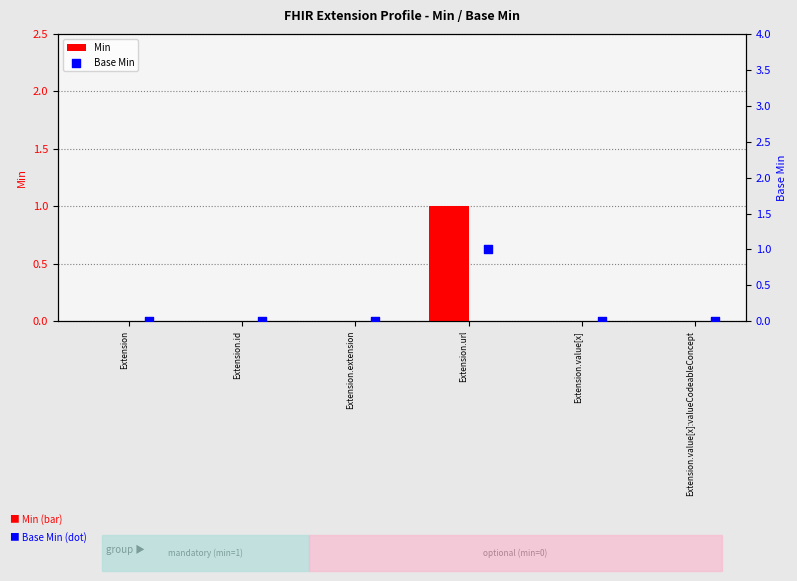

What are all the series names shown in the legend?

Min, Base Min